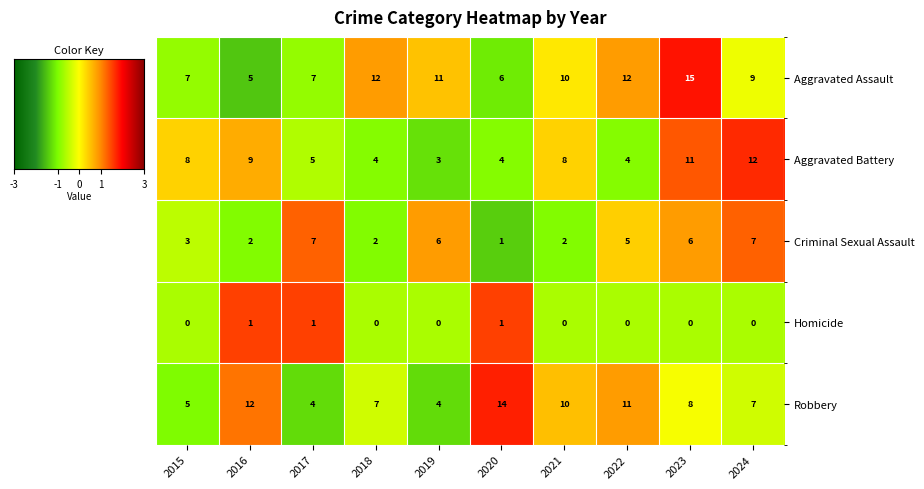

What is the spread (max minus min) of values at 2015?

8